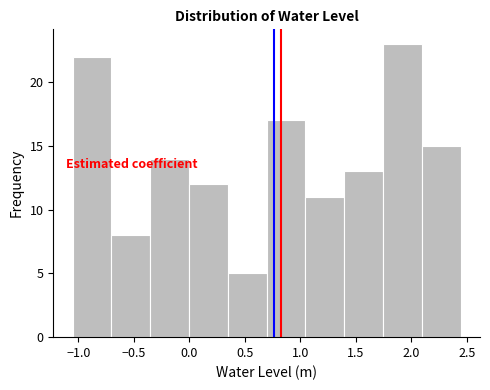

How tall is the bar that spans 1.05 to 1.40 on the x-axis? Neither the bar edges nor the heights are printed on the chart, so give them approximately, as read against the axes.

11